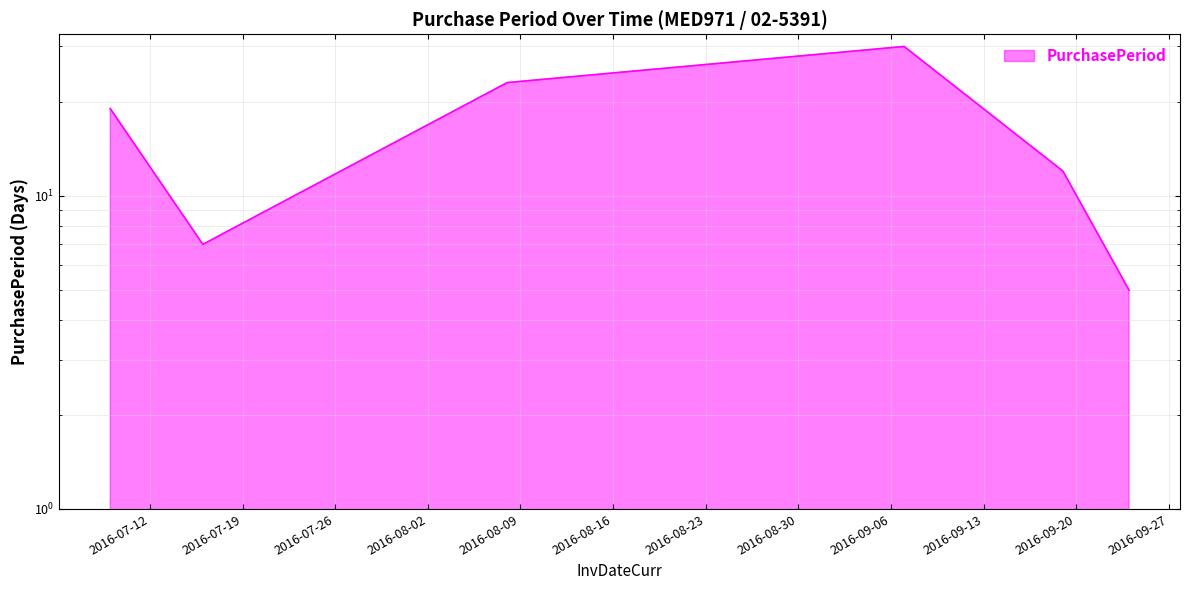

Rank the categories by value from highest to lowest.

2016-09-07, 2016-08-08, 2016-07-09, 2016-09-19, 2016-07-16, 2016-09-24